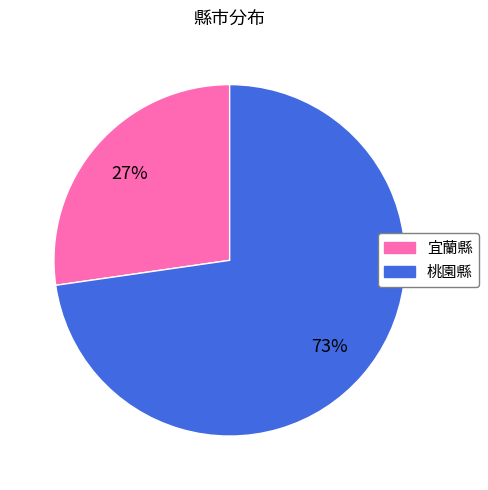

Is there a majority slice in this chart?

Yes